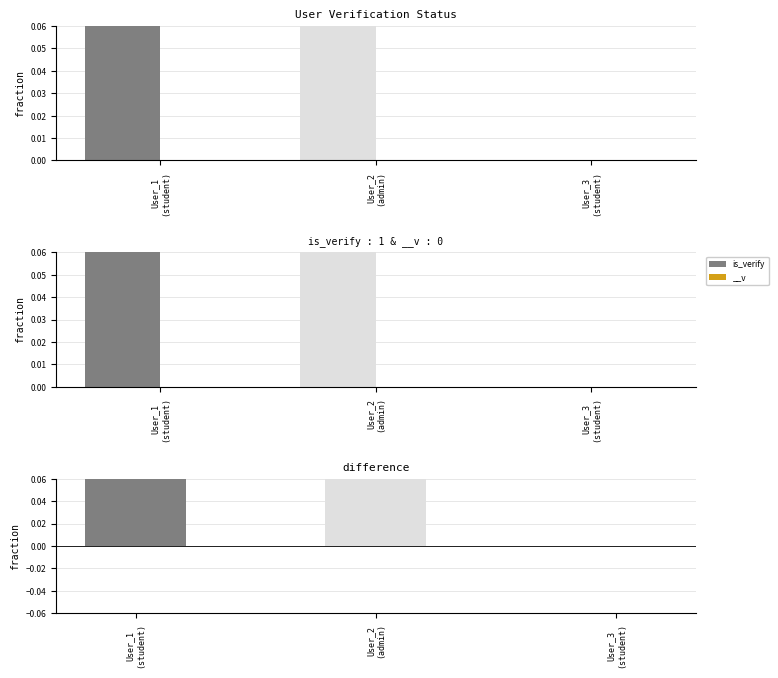

What is the label of the 1st bar from the right?

User_3
(student)